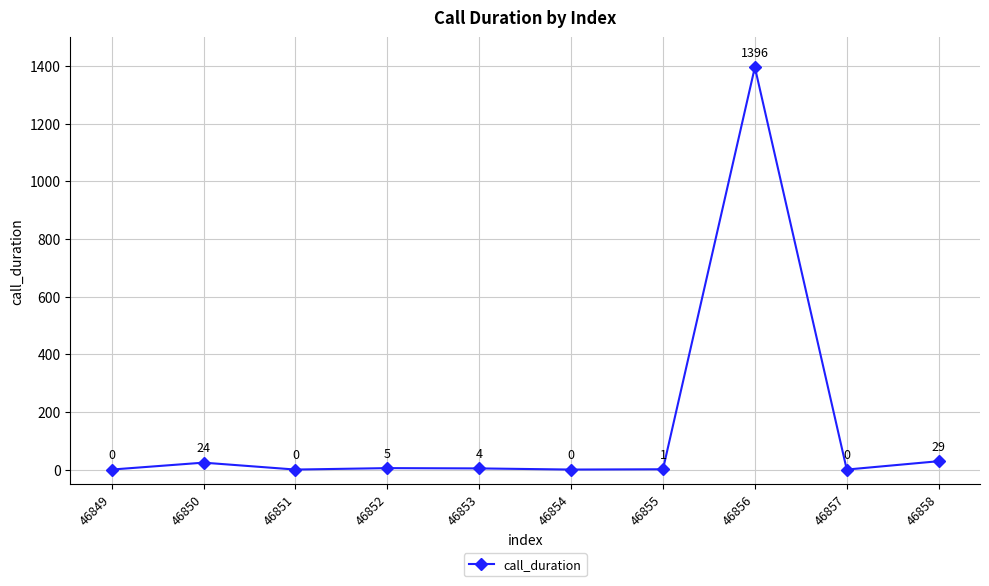

How many positive values are there?

6